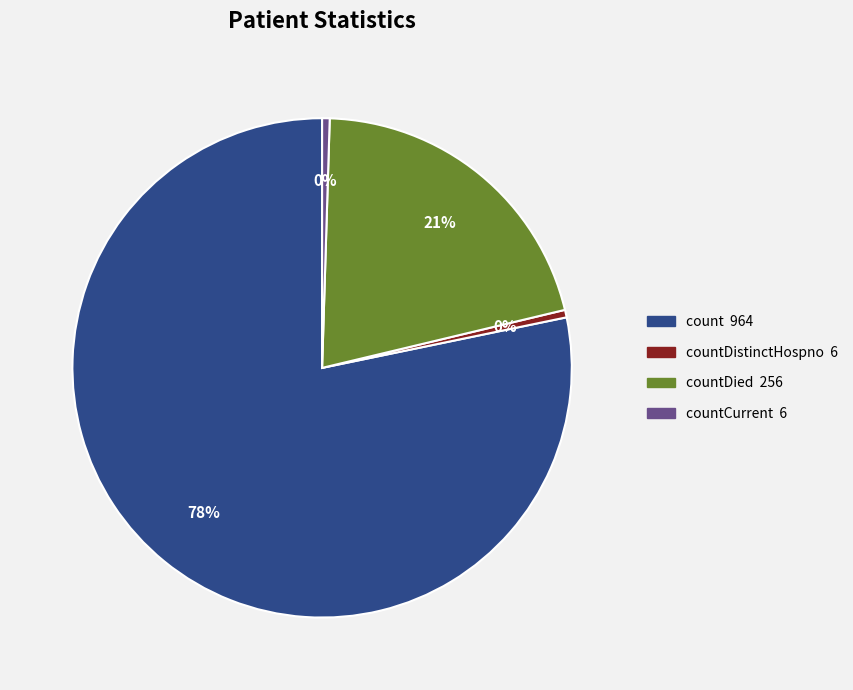

Does any single category account for the majority?

Yes